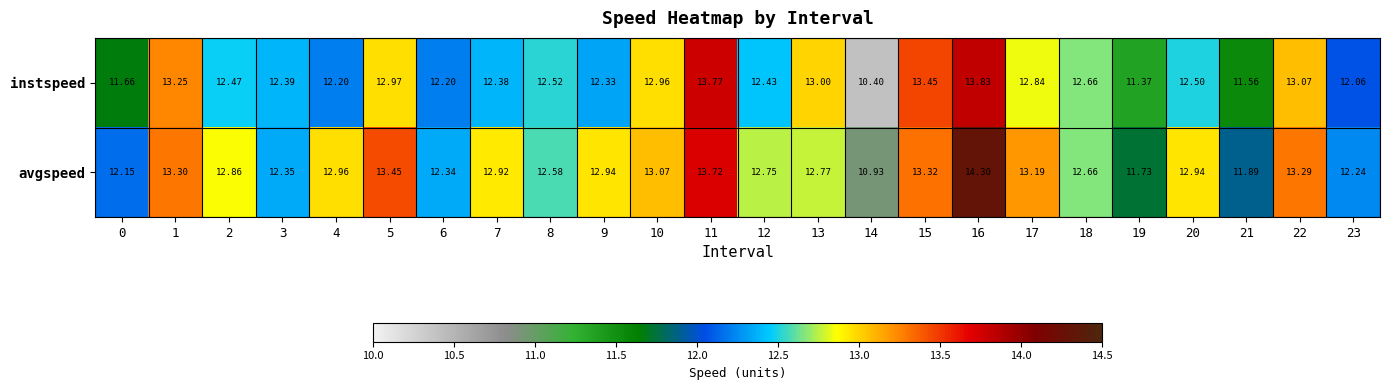

How many series are shown in this chart?

2